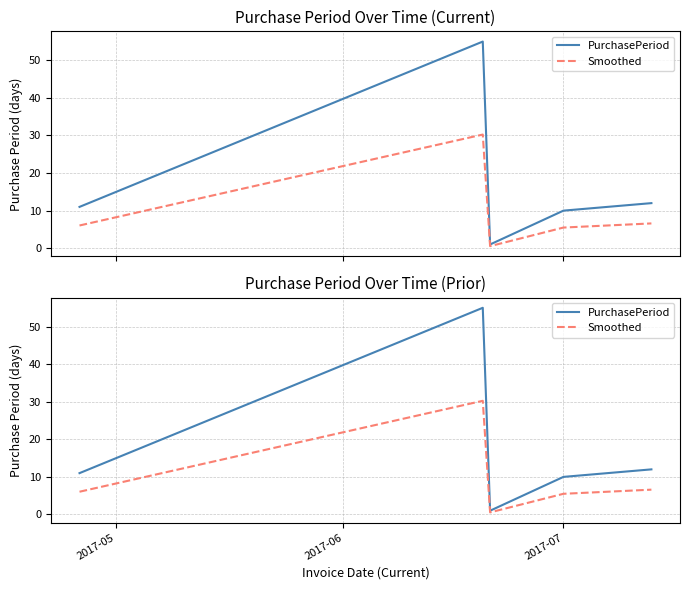

True or false: PurchasePeriod and Smoothed intersect in this chart.

False